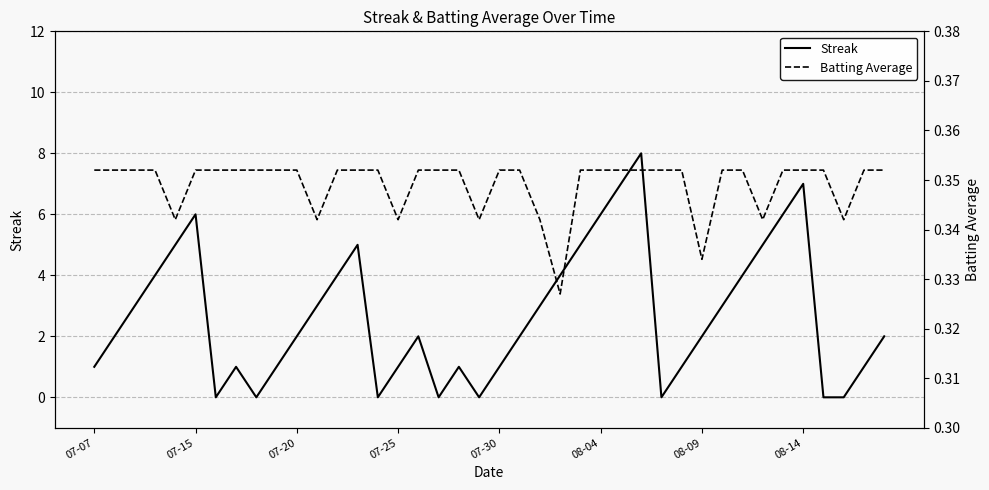

What is the average value of the Streak series?

2.7